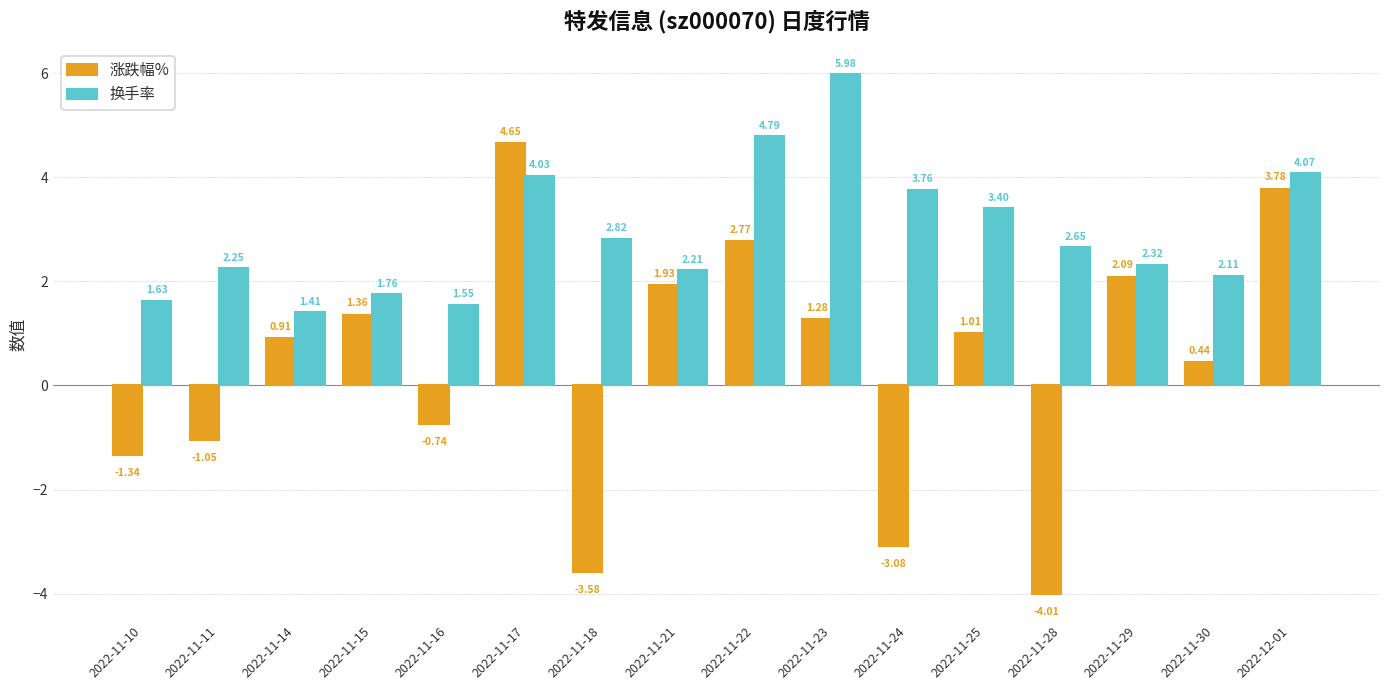

Is it true that 换手率 equals 6.0 at 2022-11-23?

True